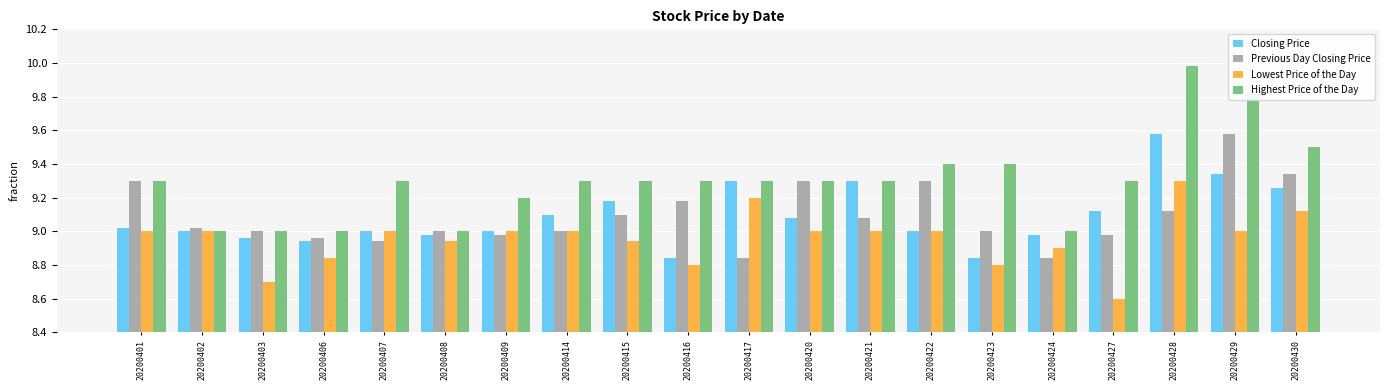

Which label corresponds to the smallest value in the chart?

20200427